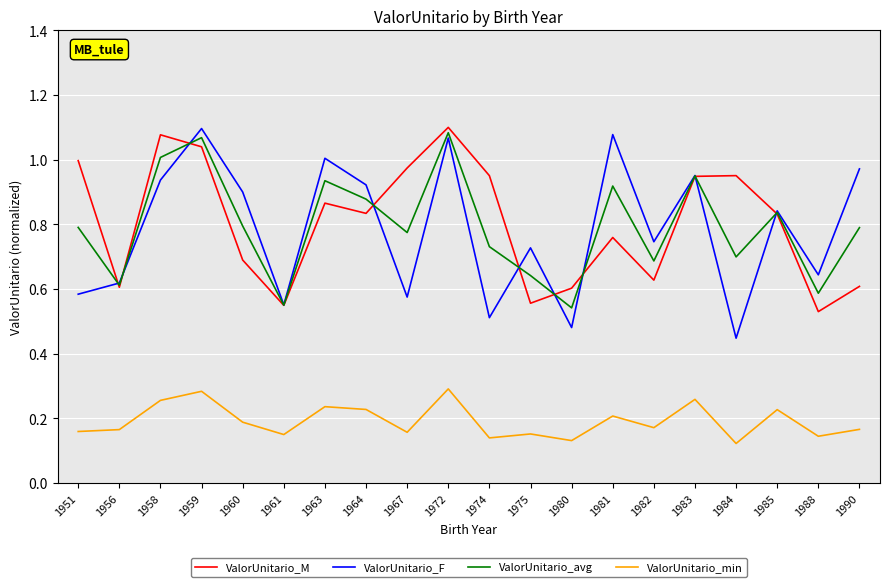

True or false: ValorUnitario_M and ValorUnitario_min cross at least once.

False